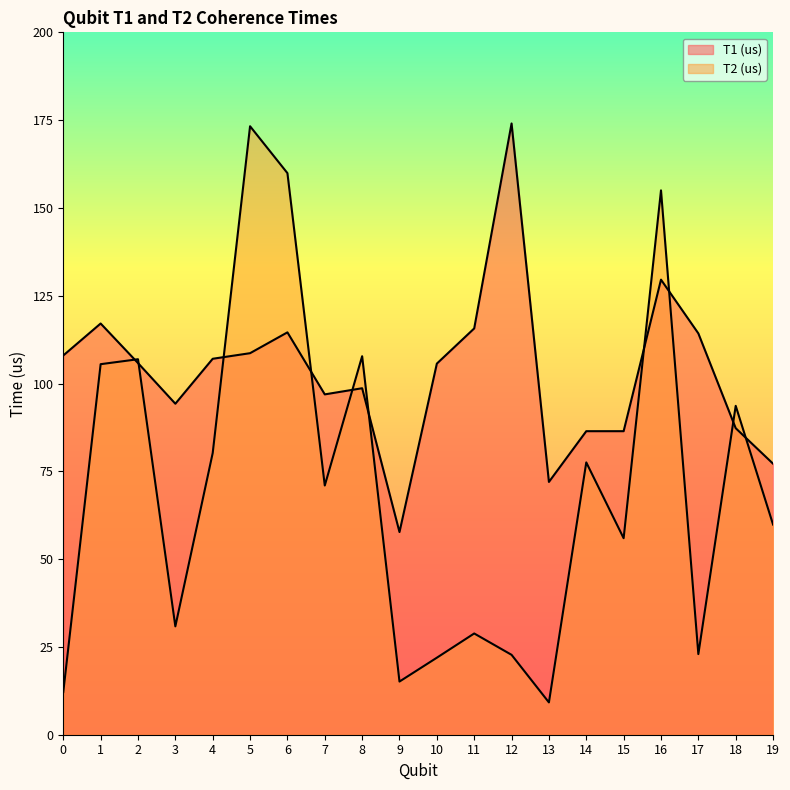

List the series in order of their peak value, highest first.

T1 (us), T2 (us)